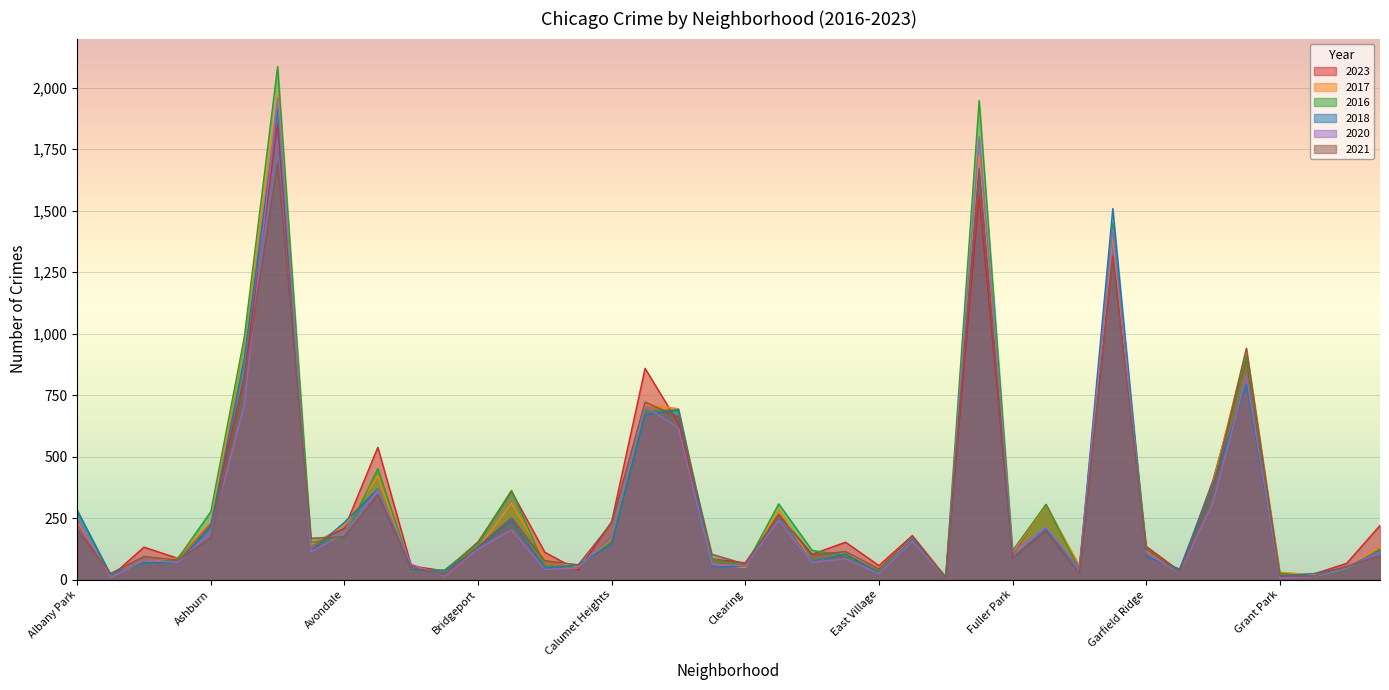

How many intersections are there between 2020 and 2023?

11